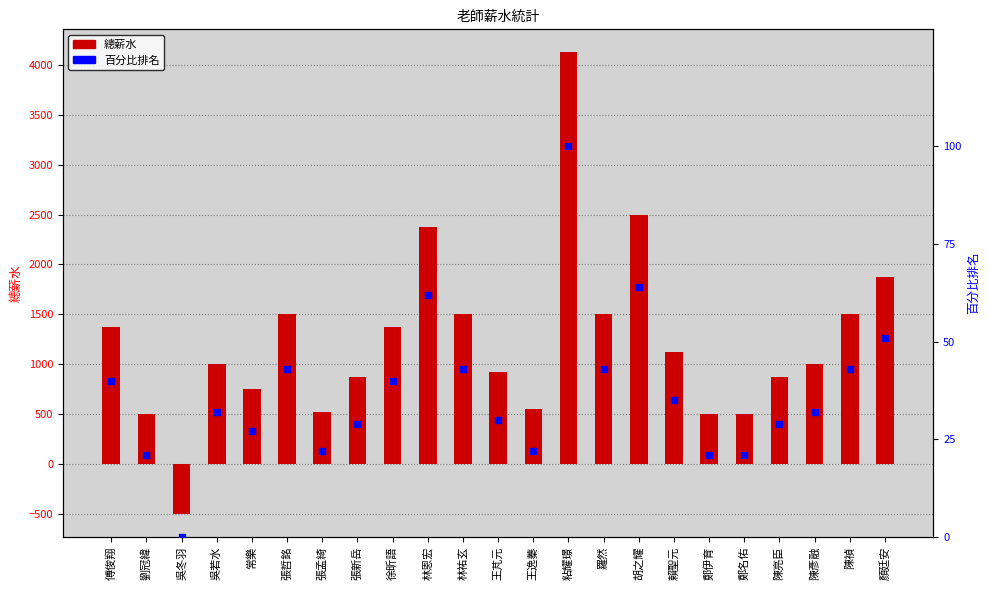

Is the value of 百分比排名 at 賴聖元 greater than the value of 總薪水 at 鄭伊育?

No